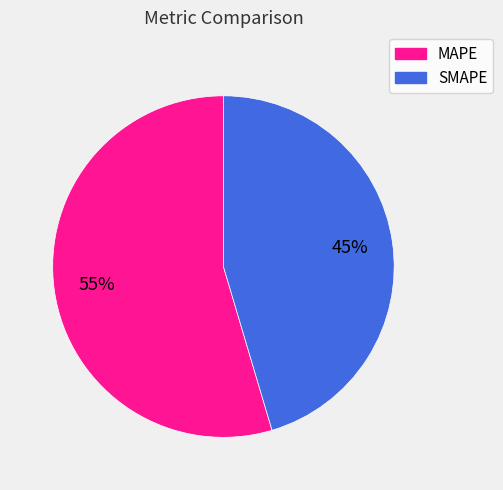

To the nearest percent, what is the combined percentage of MAPE and SMAPE?

100%